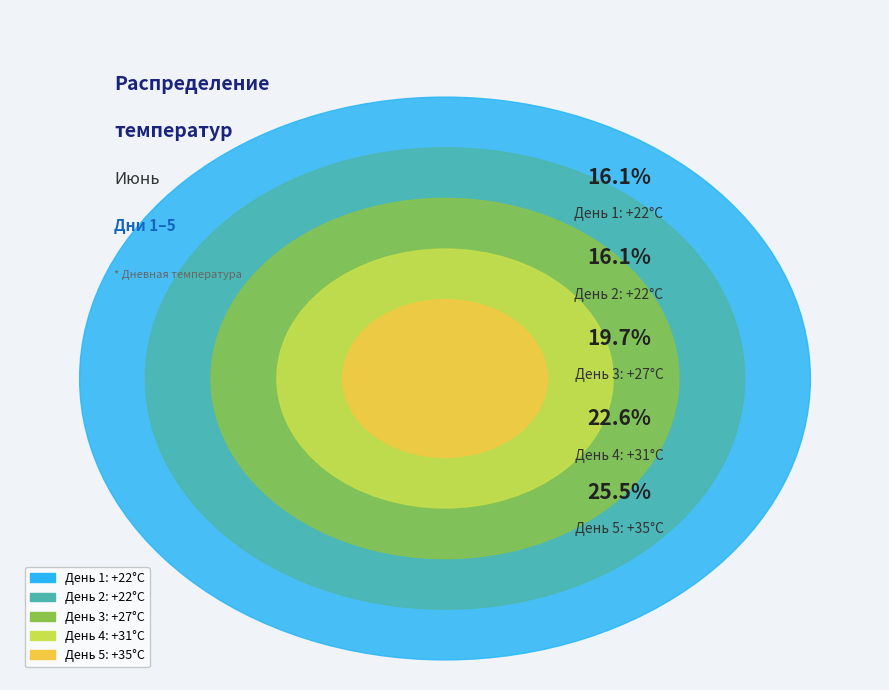

What percentage is the 2 slice, to the nearest percent?

16%